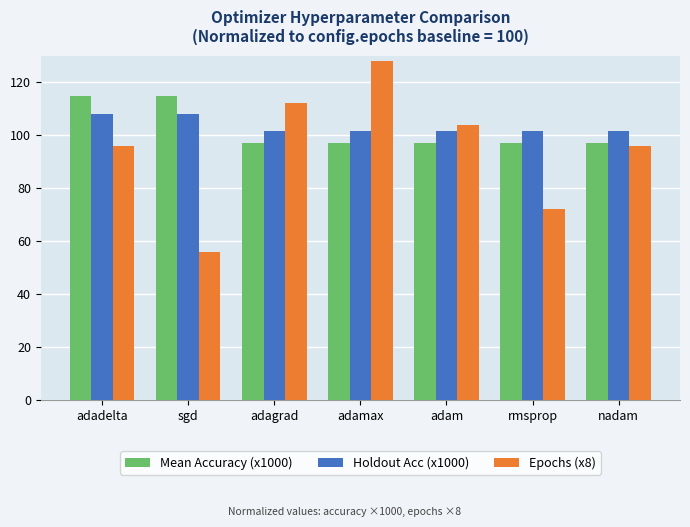

Count the number of categories in the chart.

7